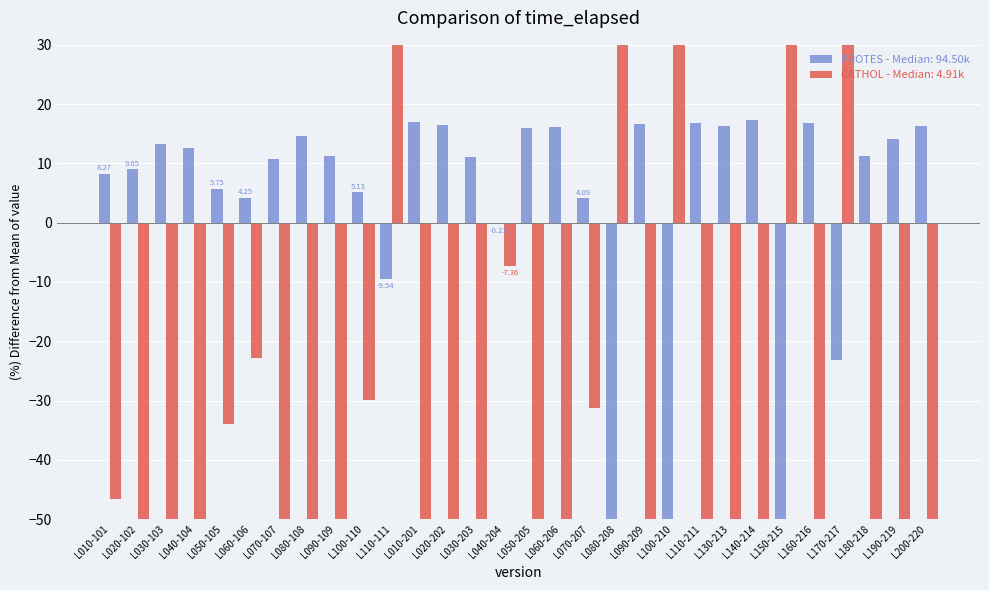

How many bars are there in total?

60